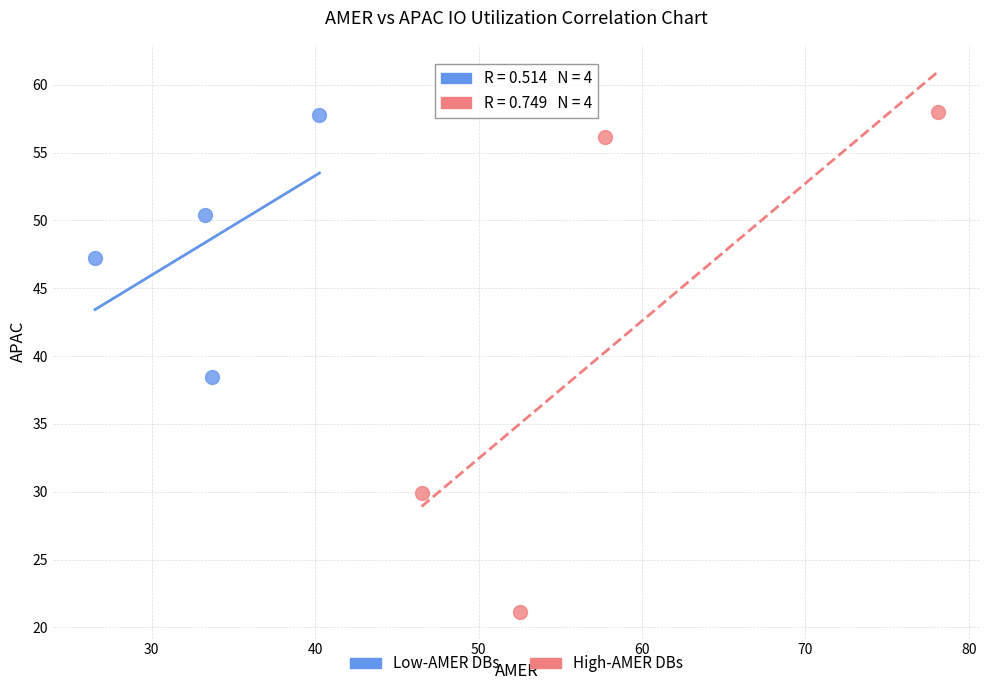

Which series contains the lowest Y value?

High-AMER DBs